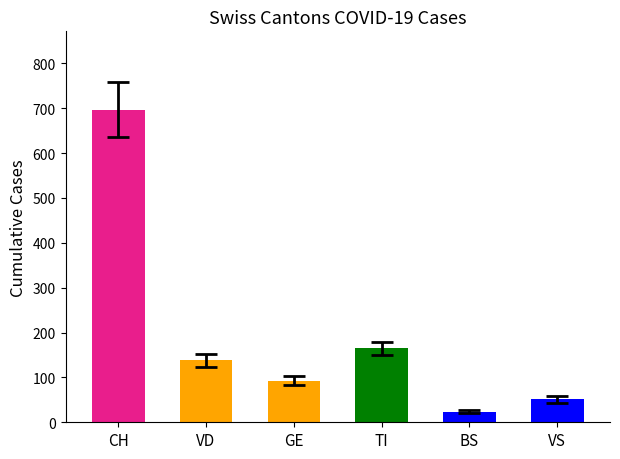

List the labels in order of value, smallest first.

BS, VS, GE, VD, TI, CH